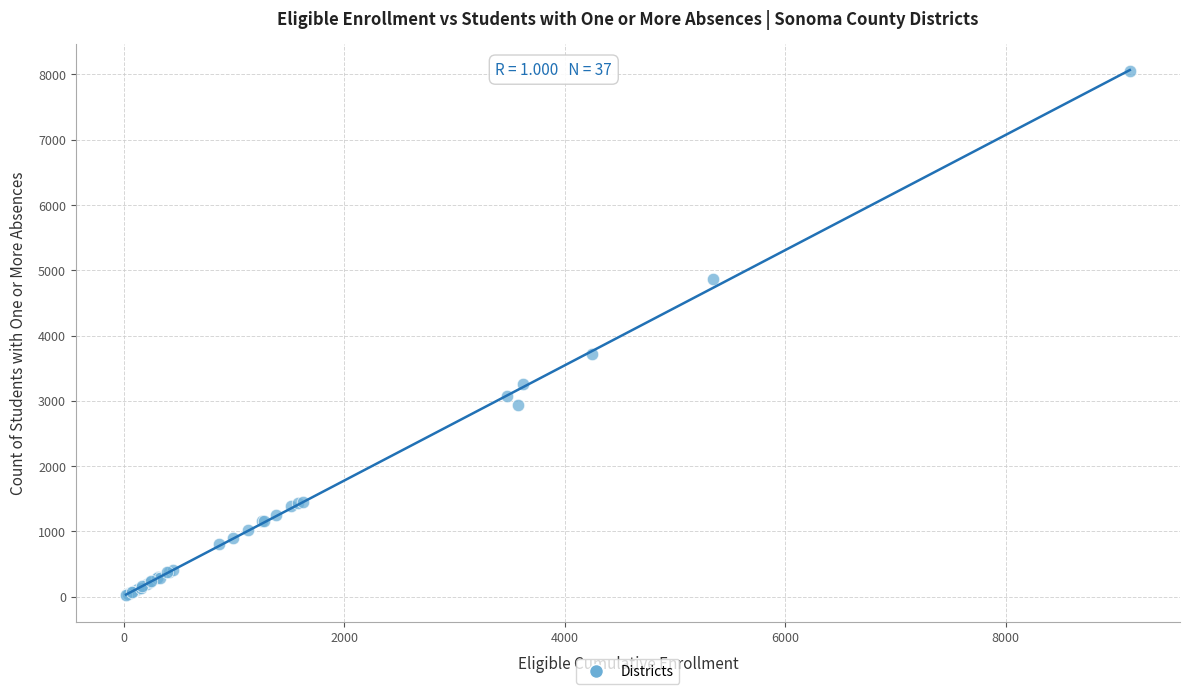

What Y value in the scatter plot is closest to 4040?

3720